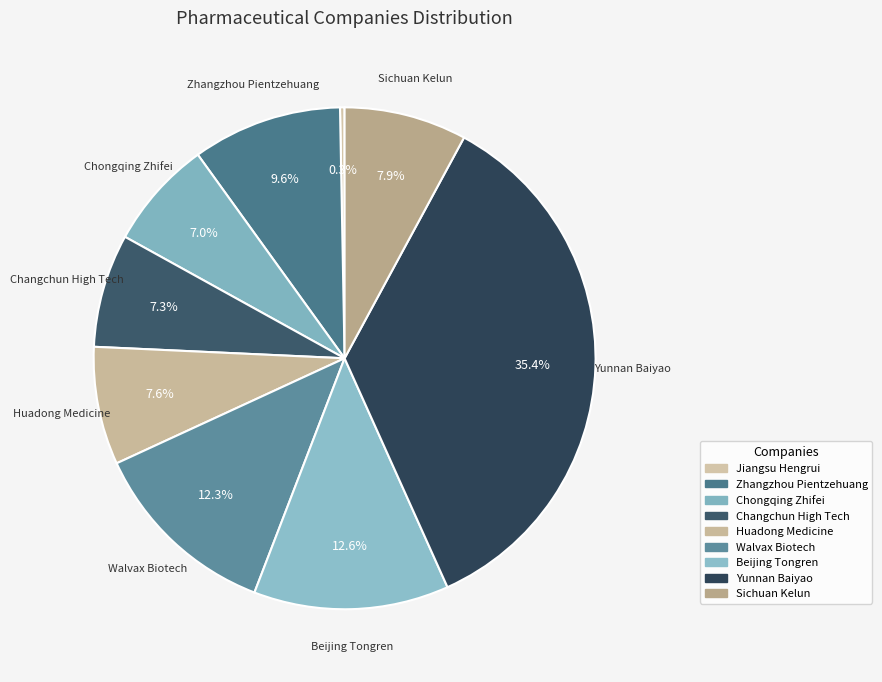

Combined, what portion of the pie is Zhangzhou Pientzehuang and Walvax Biotech?

21.9%